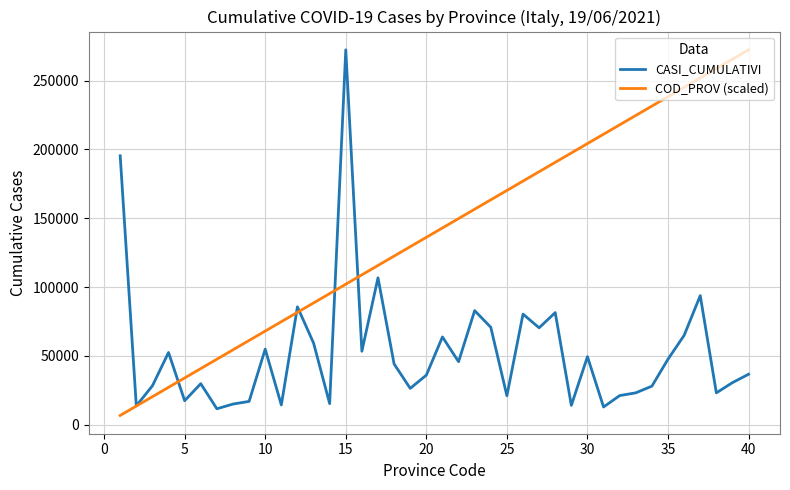

What are all the series names shown in the legend?

CASI_CUMULATIVI, COD_PROV (scaled)